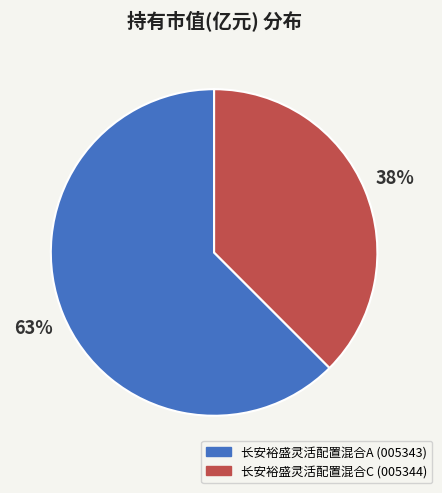

To the nearest percent, what is the difference between the 长安裕盛灵活配置混合C and 长安裕盛灵活配置混合A slice percentages?

25%